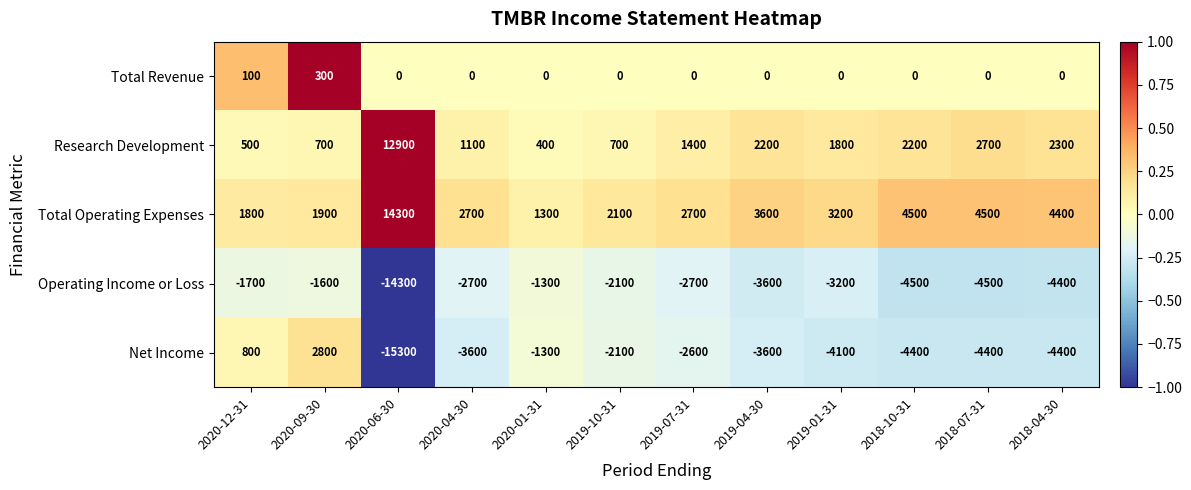

Where does the Operating Income or Loss series first go above -2700?

2020-12-31